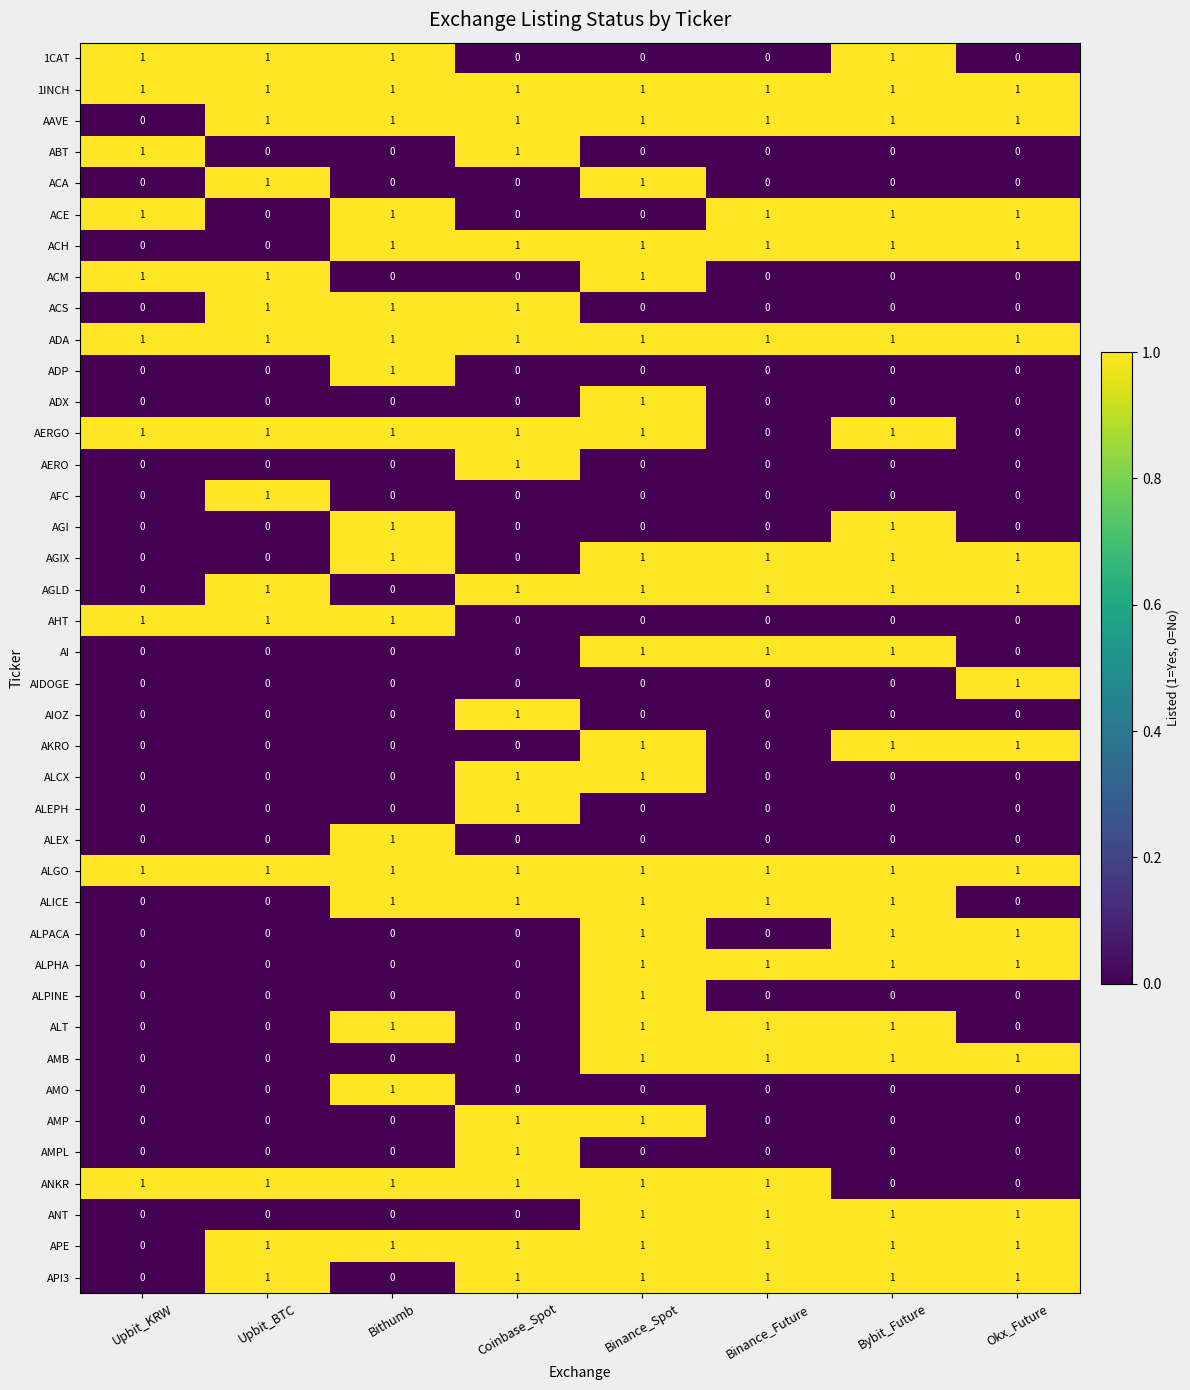

The ALPHA series shows 1 at Binance_Spot. True or false?

True